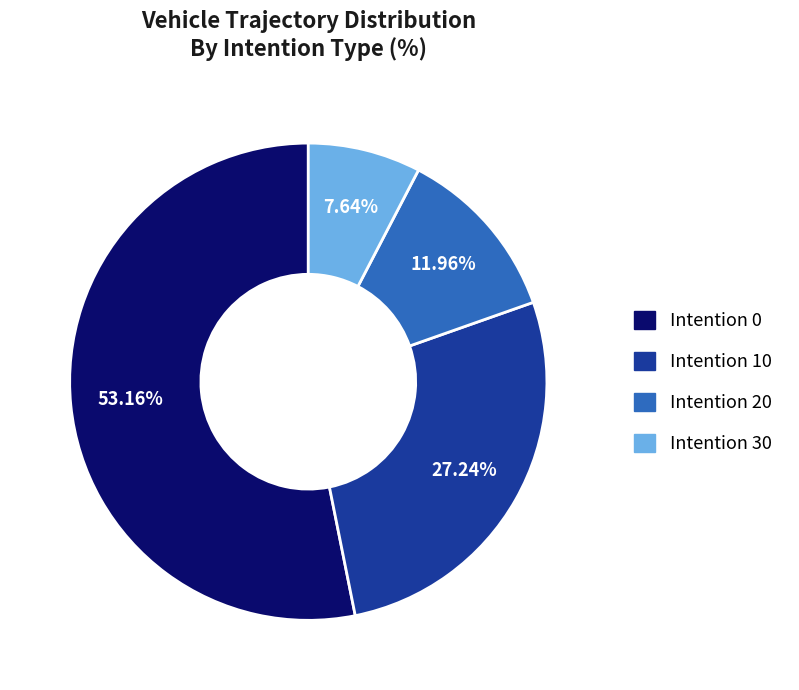

Does any single category account for the majority?

Yes